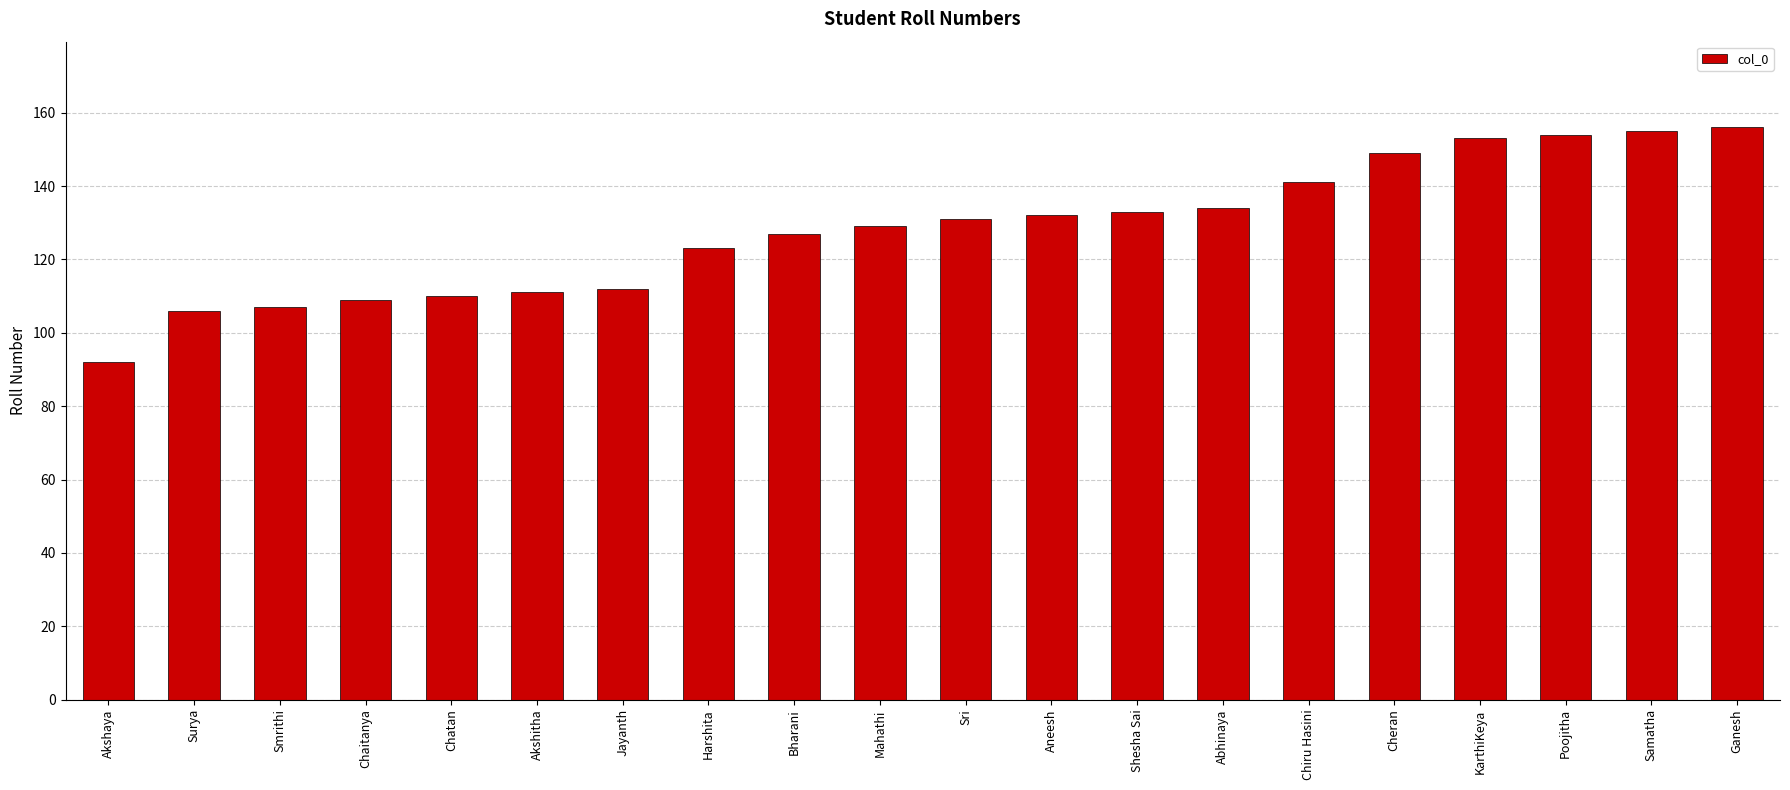

What is the greatest value displayed?

156